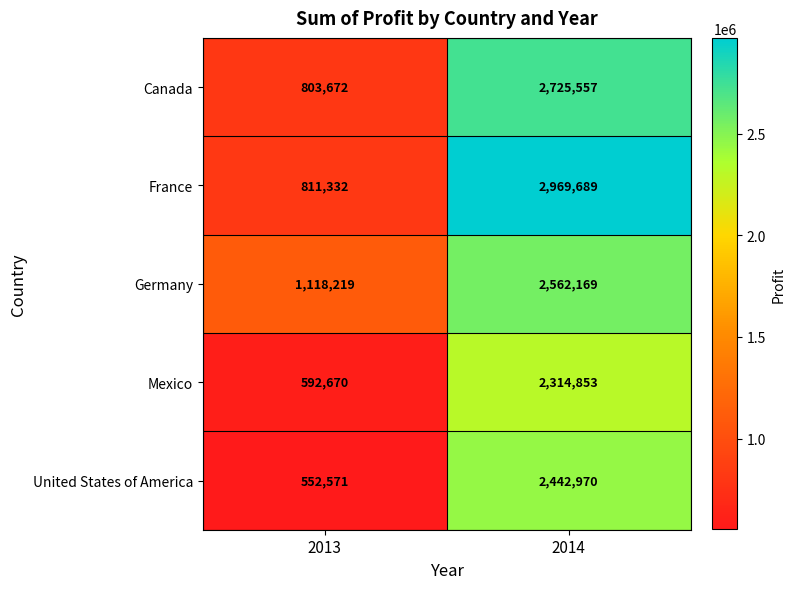

Reading left to right, extract all data points from this chart.

Canada: 803672	2725557
France: 811332	2969689
Germany: 1118219	2562169
Mexico: 592670	2314853
United States of America: 552571	2442970